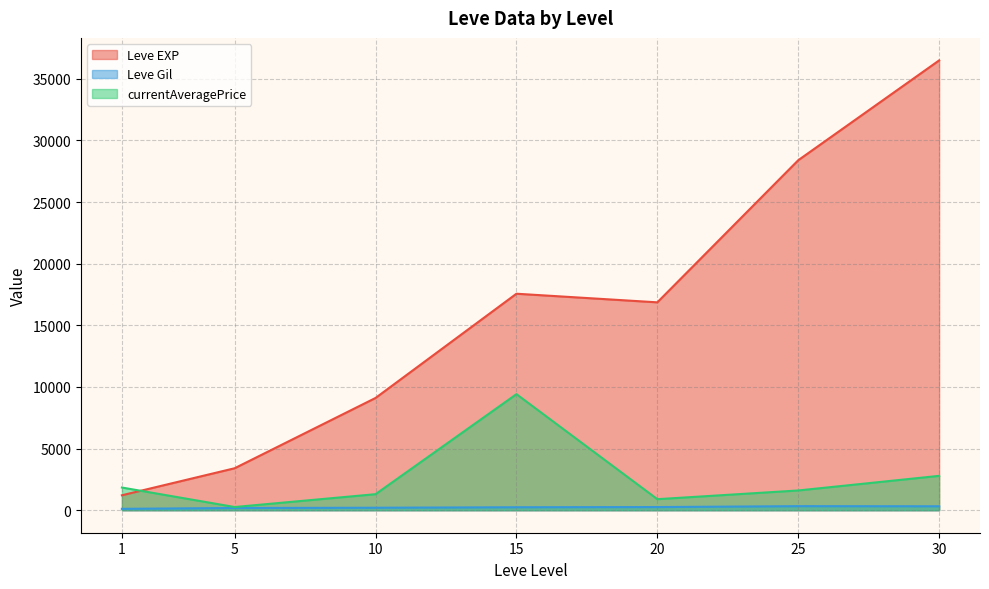

True or false: Leve EXP has more than 0 interior local peaks.

True